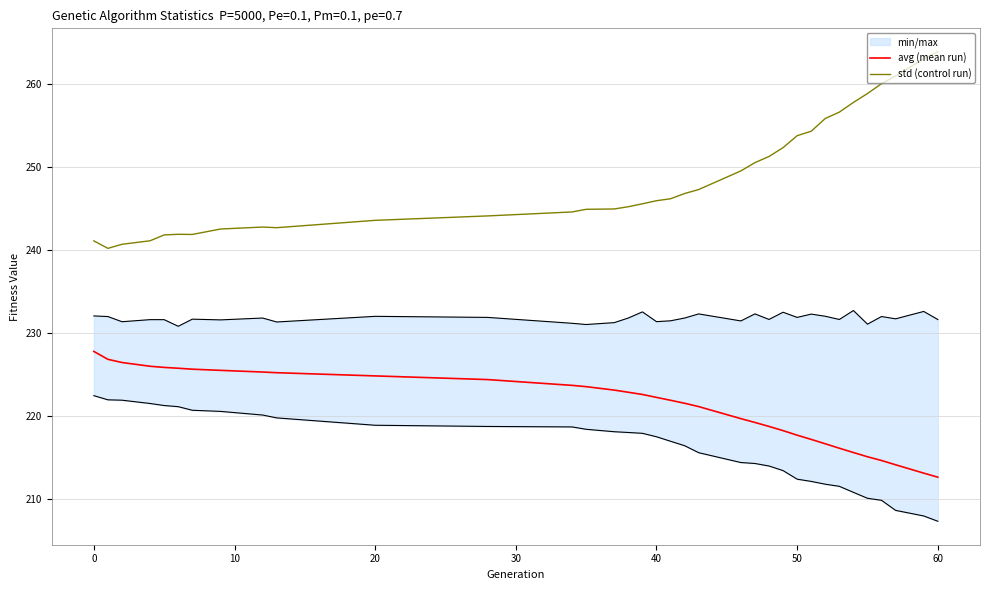

Is this an area chart (filled region under the line)?

No